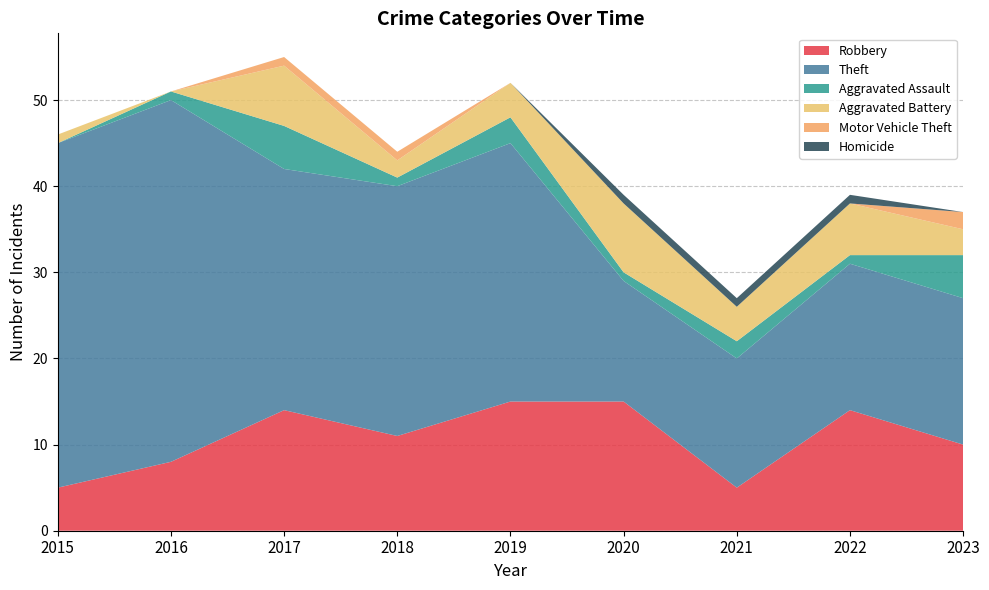

Reading left to right, extract all data points from this chart.

Robbery: 5	8	14	11	15	15	5	14	10
Theft: 40	42	28	29	30	14	15	17	17
Aggravated Assault: 0	1	5	1	3	1	2	1	5
Aggravated Battery: 1	0	7	2	4	8	4	6	3
Motor Vehicle Theft: 0	0	1	1	0	0	0	0	2
Homicide: 0	0	0	0	0	1	1	1	0